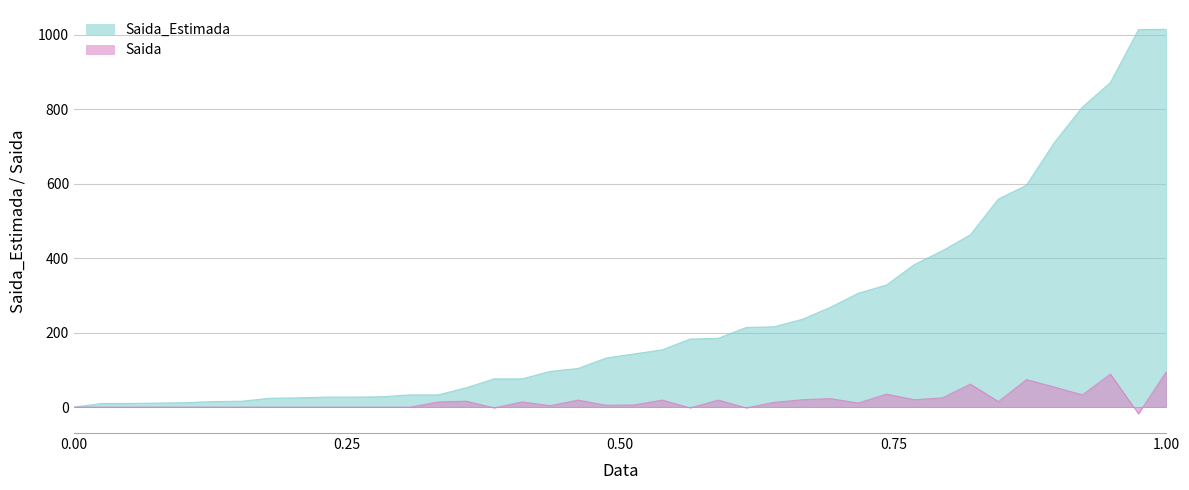

Between 2020-03-29 and 2020-04-21, which series saw the biggest shift?

Saida_Estimada